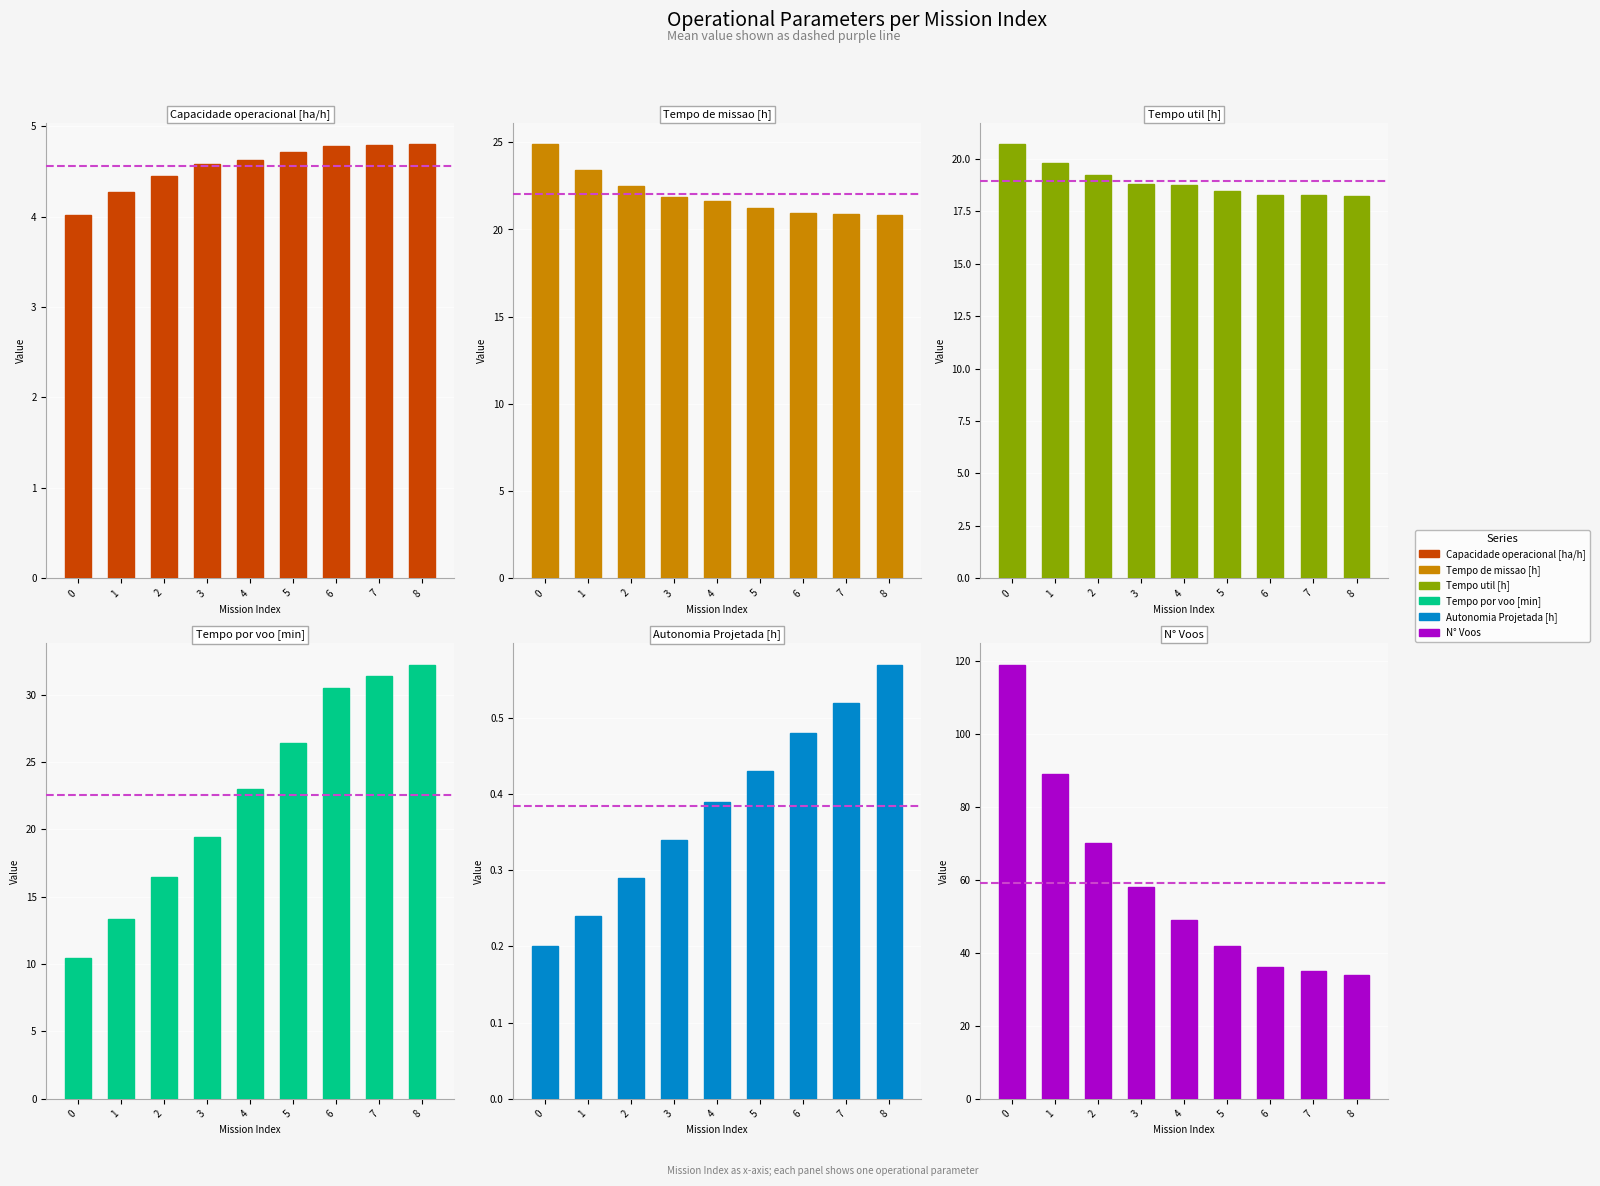

What is the sum of the Capacidade operacional [ha/h] values at 5 and 7?

9.5